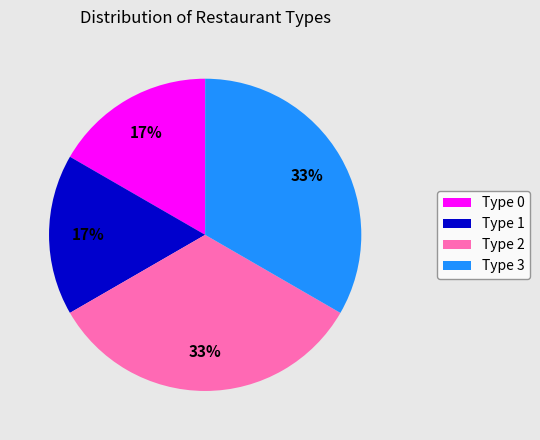

To the nearest percent, what percentage of the pie is Type 1?

17%